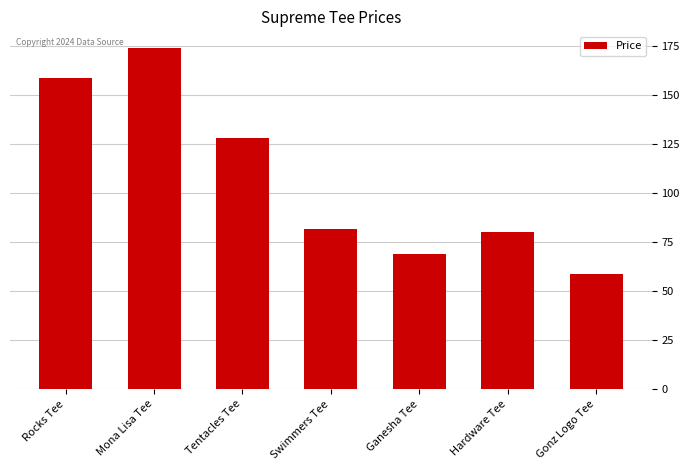

Approximately how many times larger is the value at Gonz Logo Tee compared to Mona Lisa Tee?

0.3